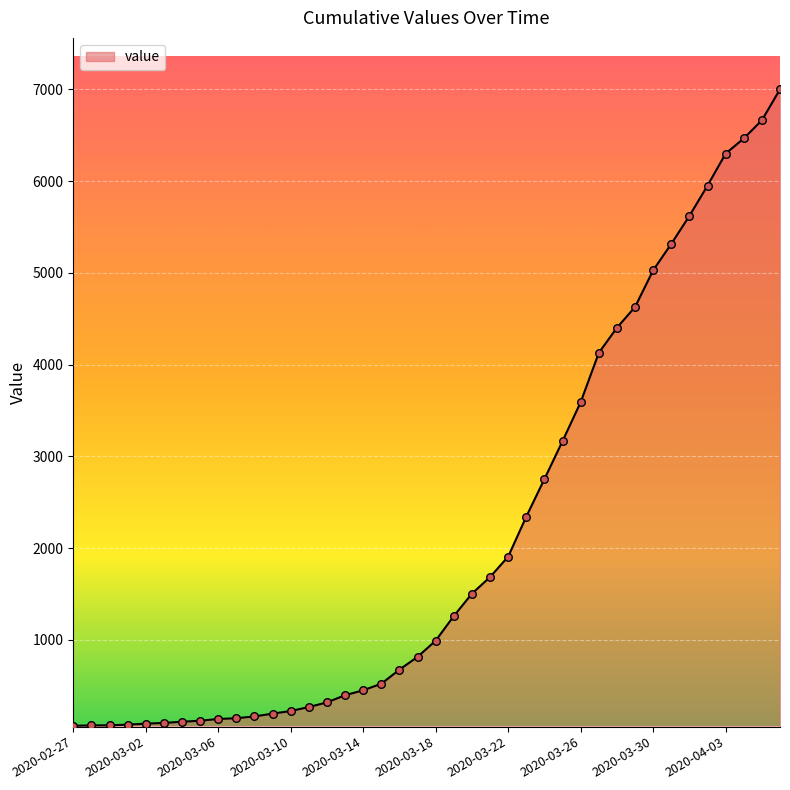

What is the difference between the maximum and minimum values?

6937